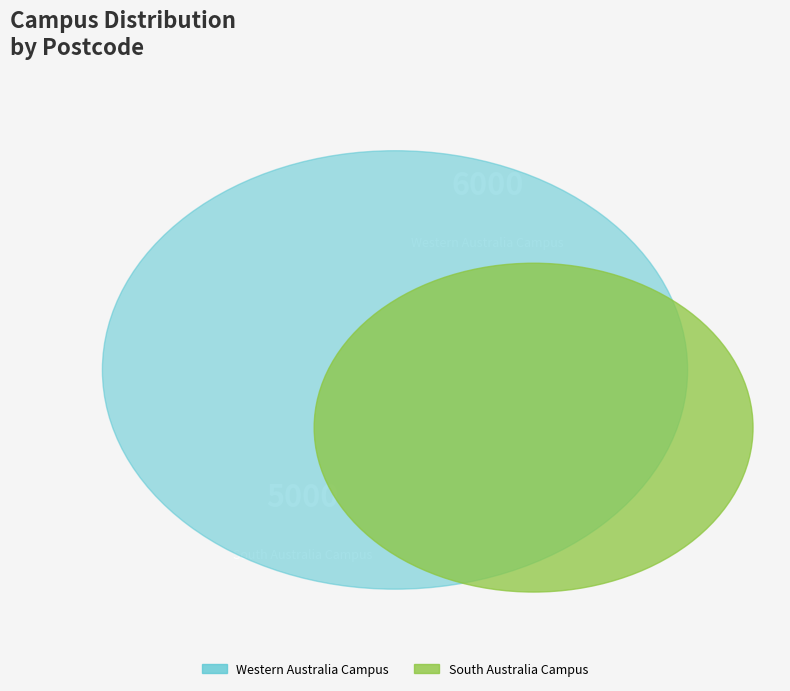

How many segments does this pie chart have?

2